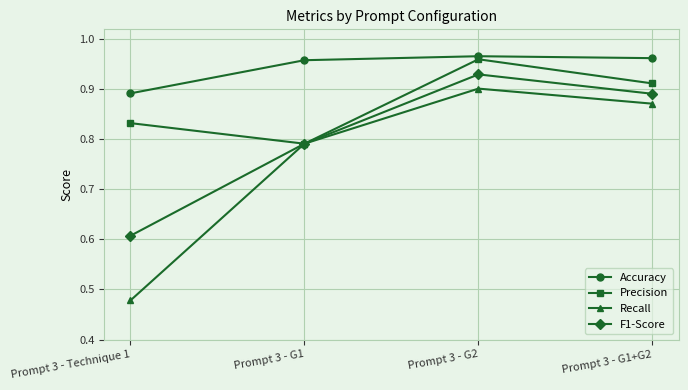

What is the difference between the maximum and second lowest values in the F1-Score series?

0.1